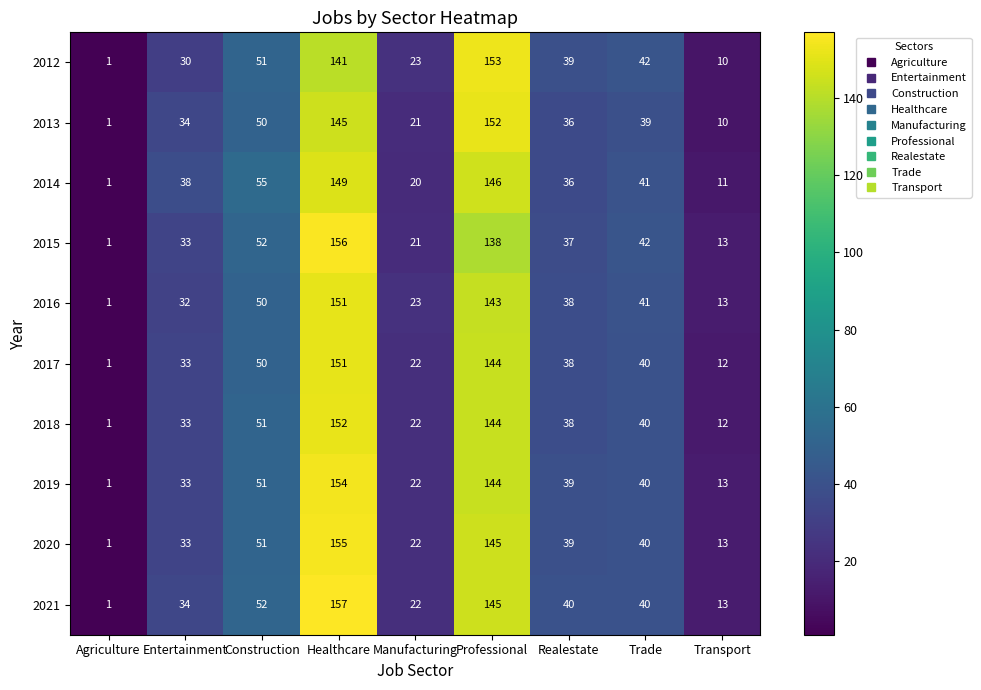

At how many categories does at least one series exceed 150?

2